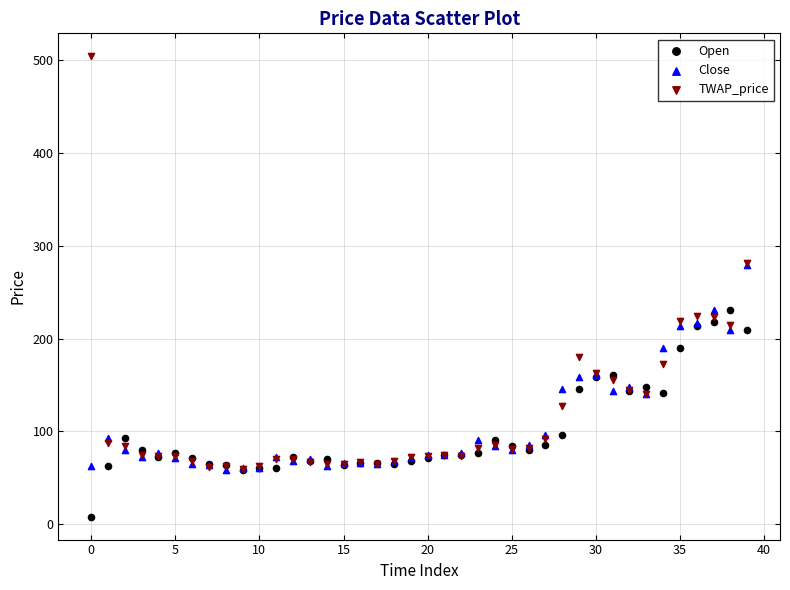

In the Open series, what Y value is closest to 119?

140.8